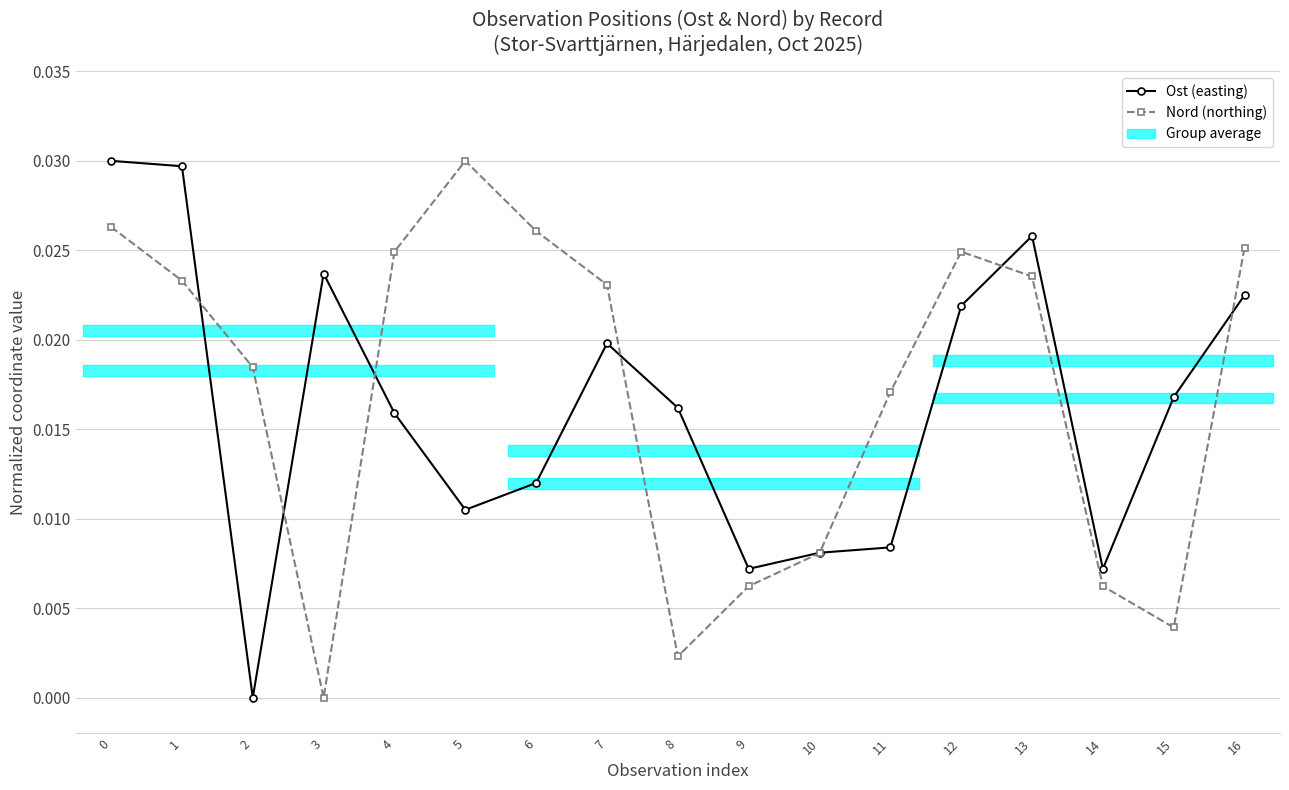

Which series has the widest spread of values?

Ost (easting)